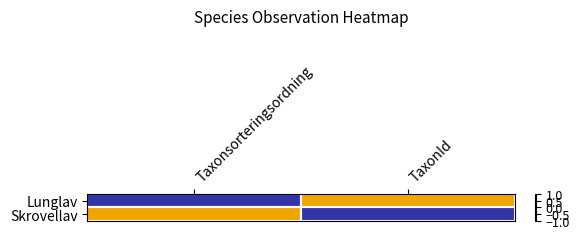

Rank the series at TaxonId from highest to lowest value.

Lunglav, Skrovellav